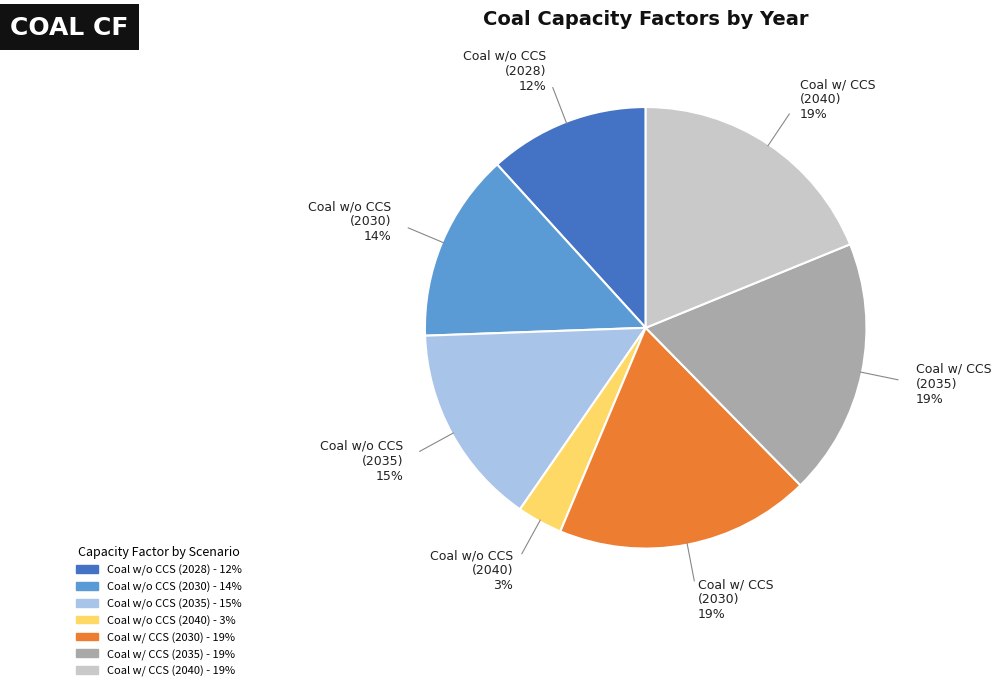

Does Coal w/o CCS (2040) represent more than half of the total?

No